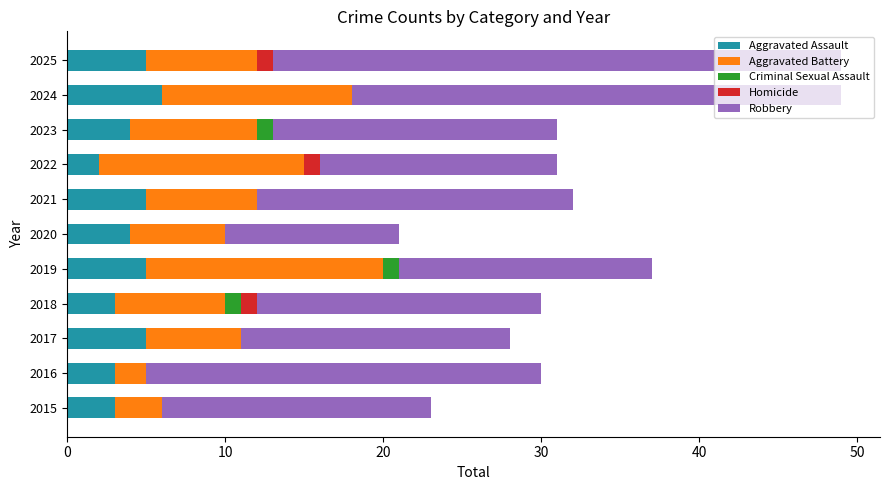

What is the sum of all Aggravated Assault values?

45